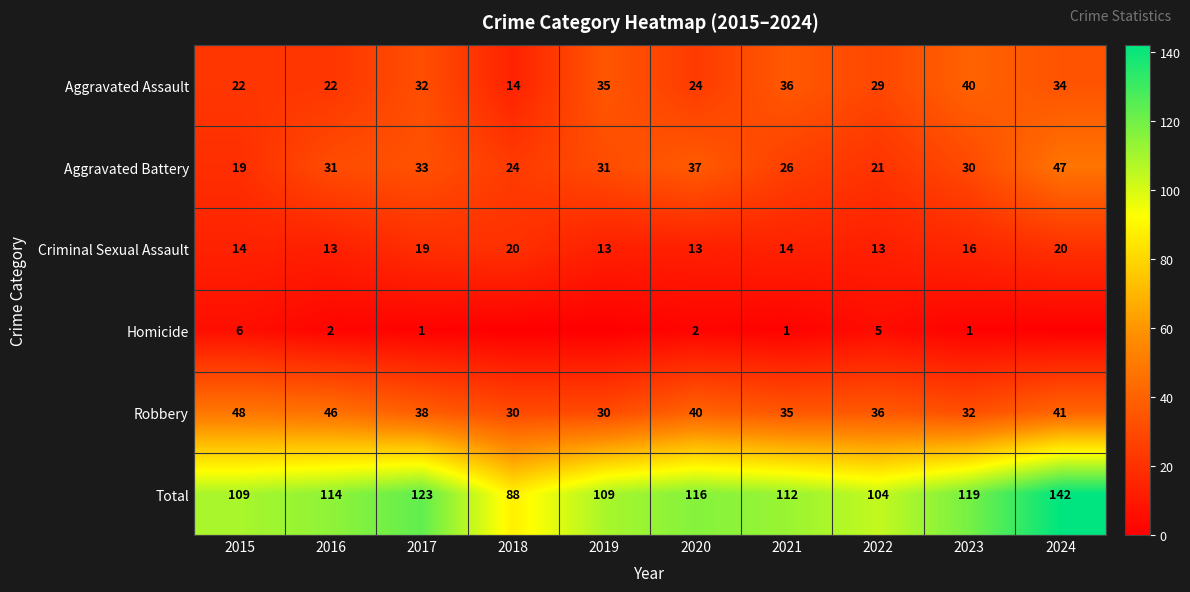

How many values in the Aggravated Assault series are below 32?

5